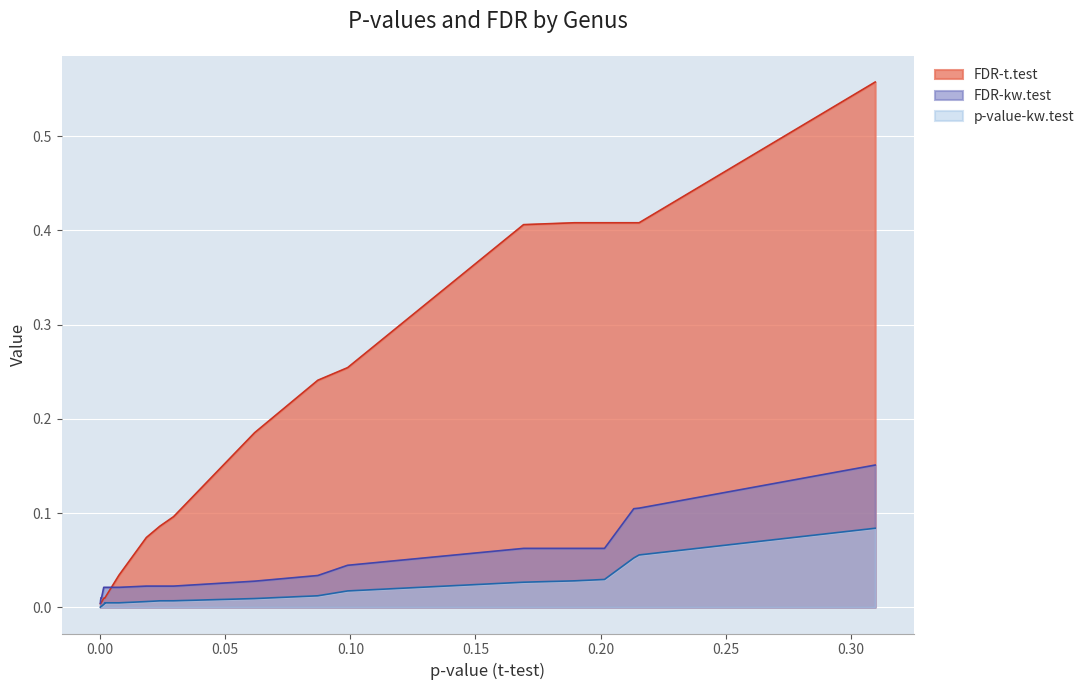

Which series has the widest spread of values?

FDR-t.test